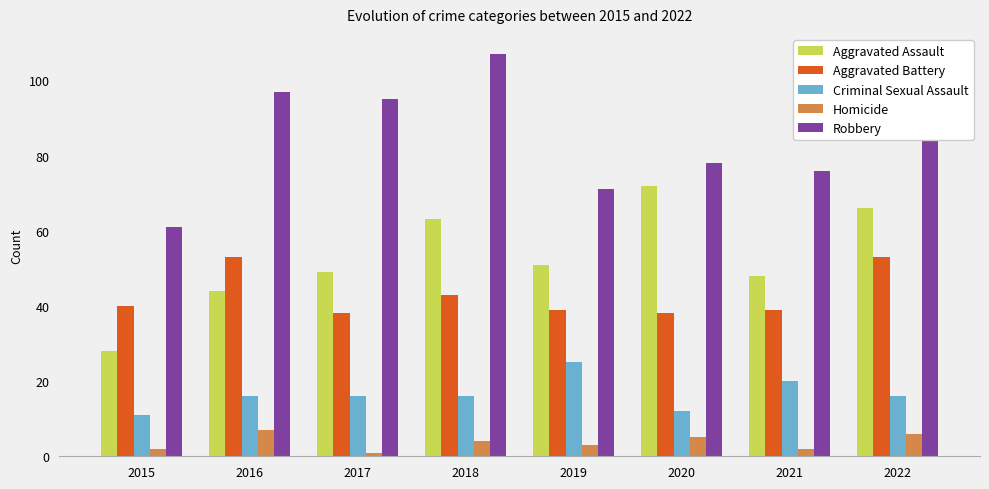

Reading left to right, what are all the values shown in this chart?

Aggravated Assault: 2015=28	2016=44	2017=49	2018=63	2019=51	2020=72	2021=48	2022=66
Aggravated Battery: 2015=40	2016=53	2017=38	2018=43	2019=39	2020=38	2021=39	2022=53
Criminal Sexual Assault: 2015=11	2016=16	2017=16	2018=16	2019=25	2020=12	2021=20	2022=16
Homicide: 2015=2	2016=7	2017=1	2018=4	2019=3	2020=5	2021=2	2022=6
Robbery: 2015=61	2016=97	2017=95	2018=107	2019=71	2020=78	2021=76	2022=85